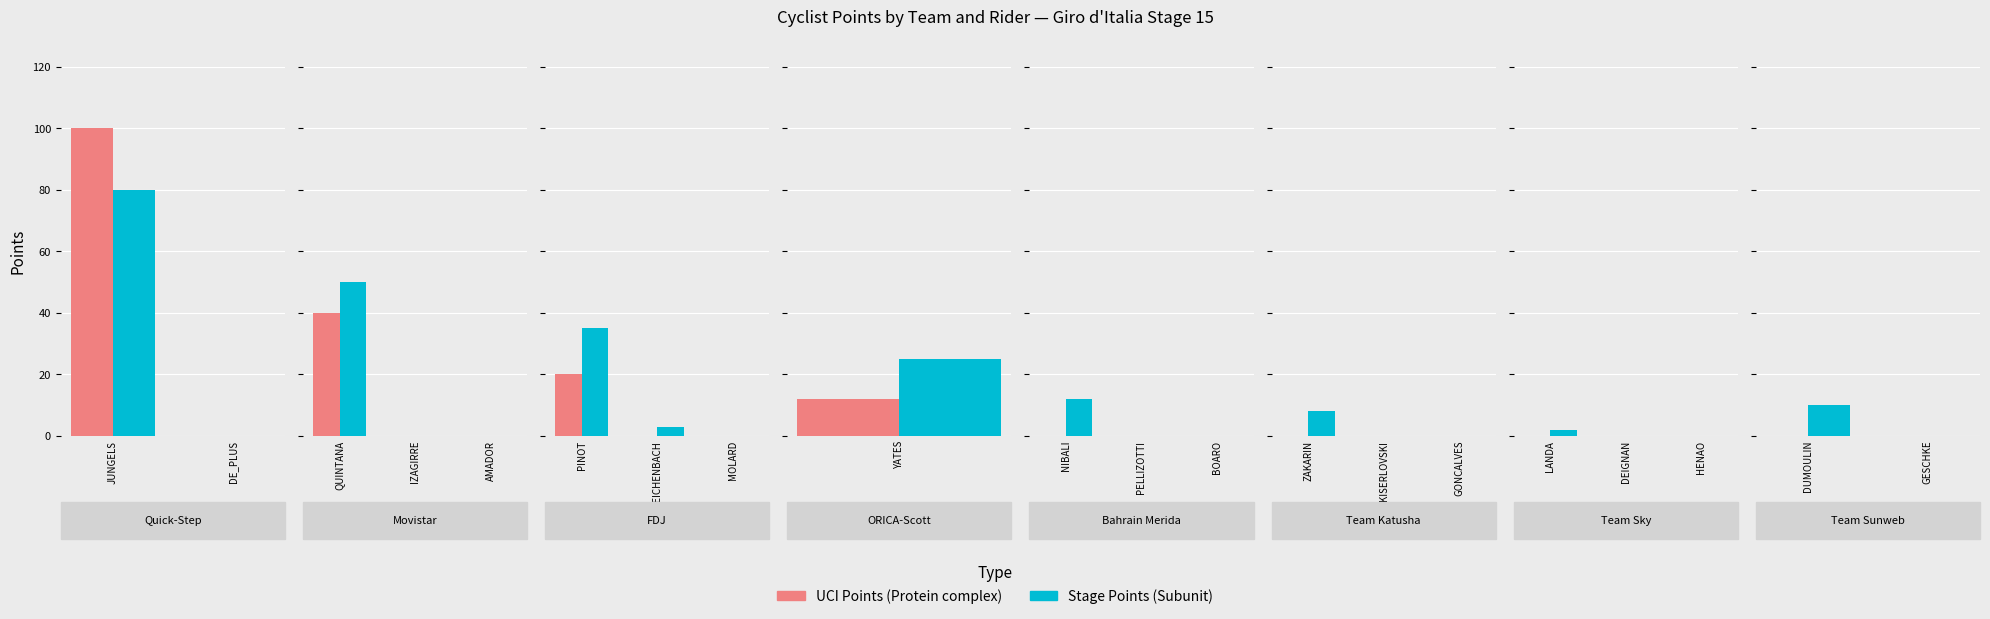

List the series in order of their overall mean, highest first.

Subunit, Protein complex